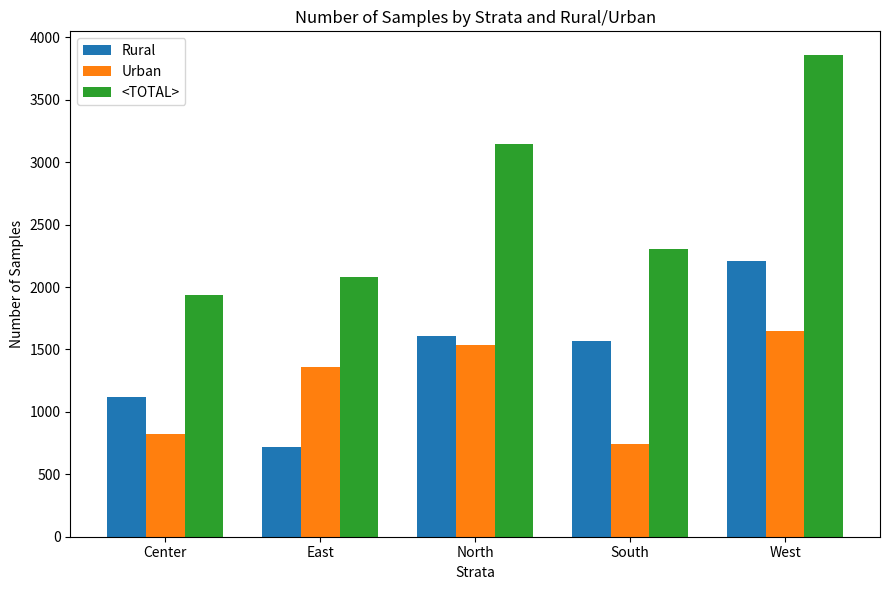

Rank the series by their average value, from highest to lowest.

<TOTAL>, Rural, Urban